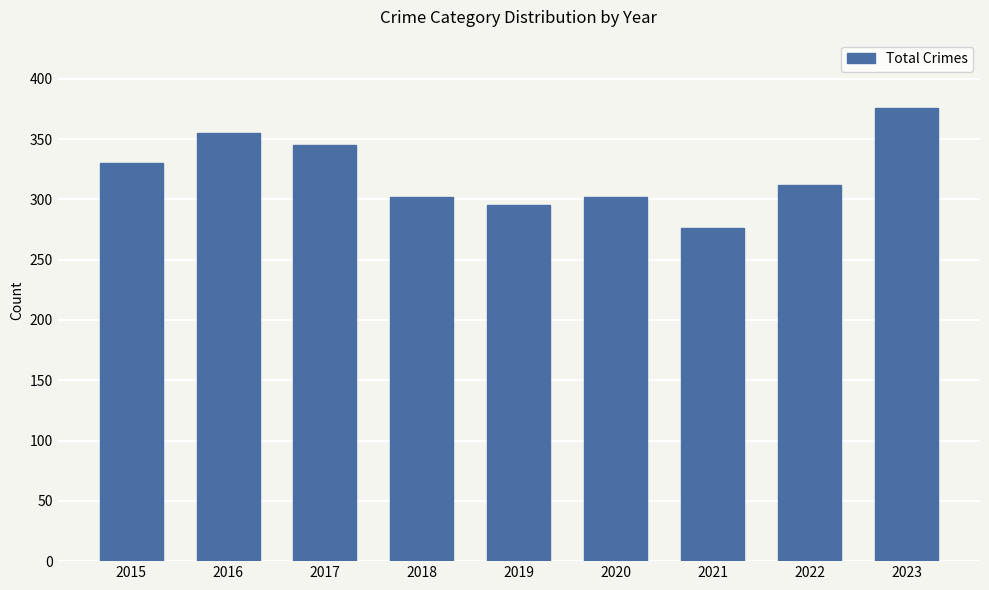

What is the ratio of the value at 2018 to the value at 2016?

0.9